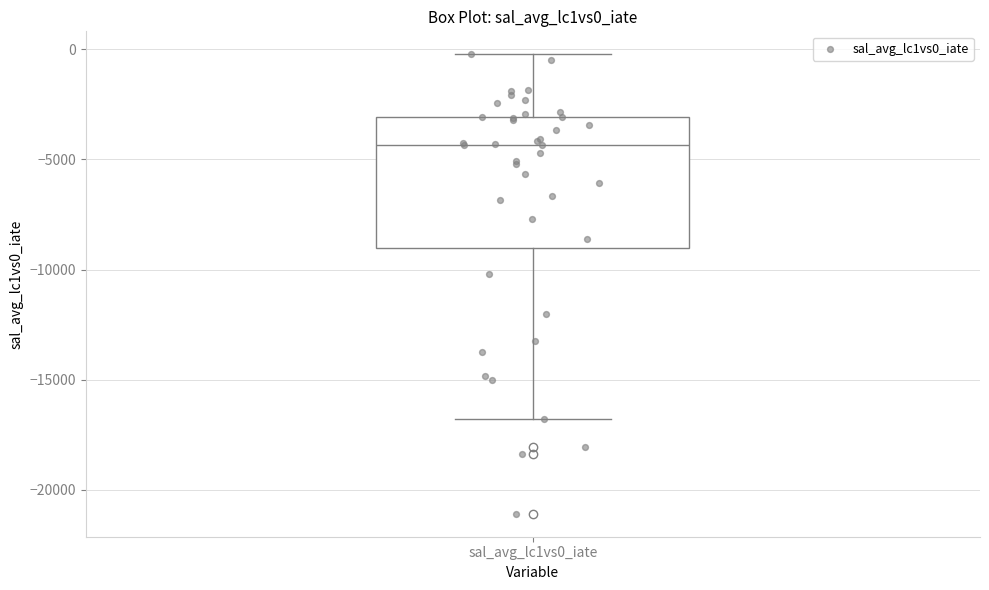

Where is the upper edge of the box for sal_avg_lc1vs0_iate on the y-axis? The values are not printed on the chart, so give them approximately, as read against the axis.

-3000